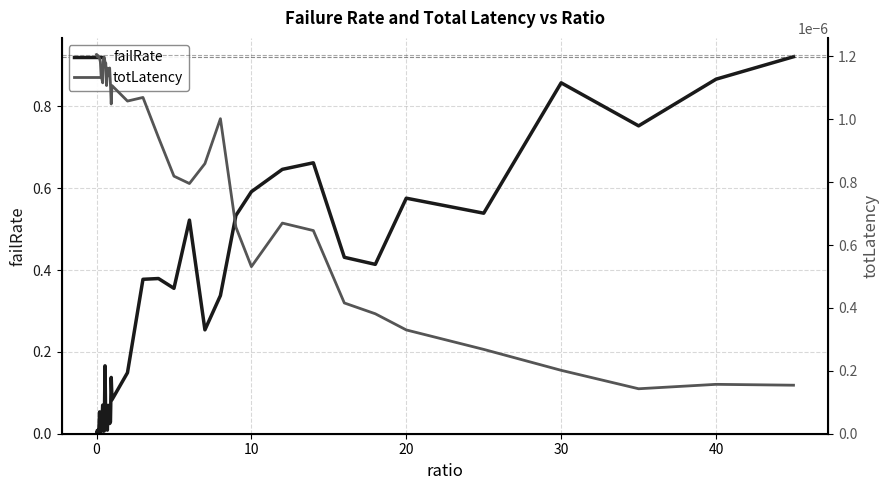

The failRate series shows 0.1 at 20. True or false?

False